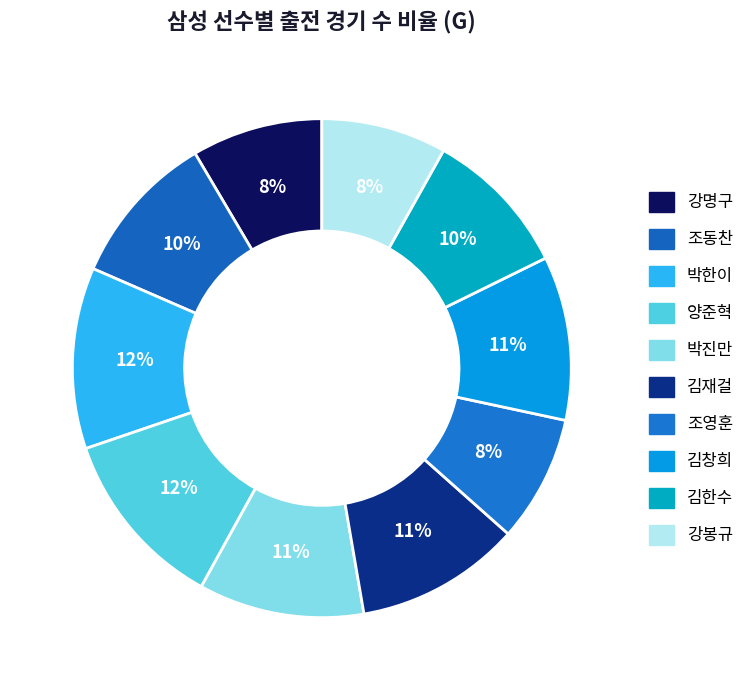

The 김재걸 slice represents 11% of the pie. True or false?

True